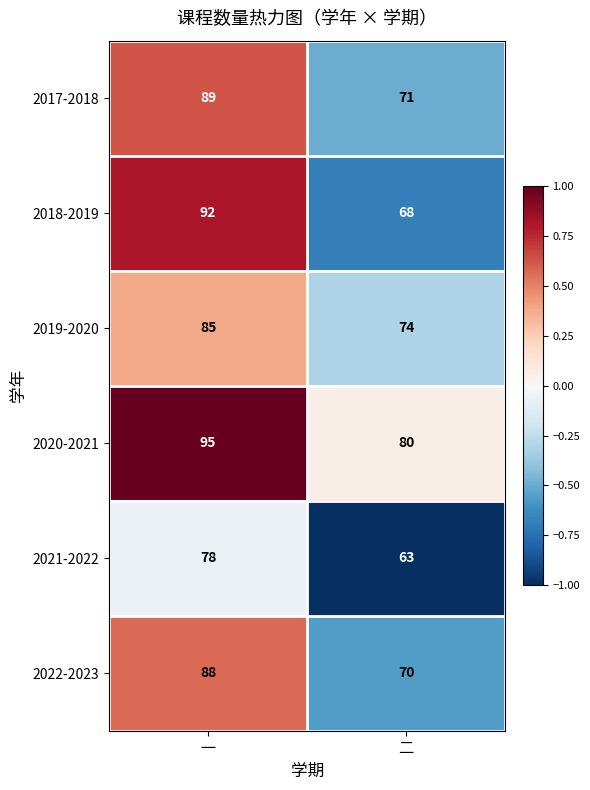

The value of 2018-2019 at 一 is 60. True or false?

False